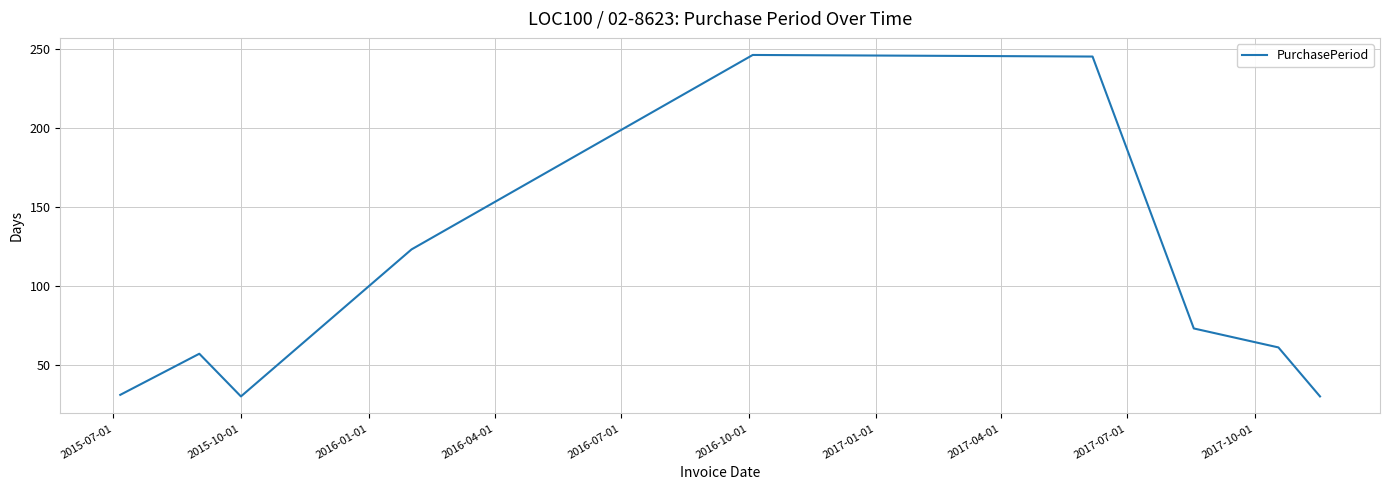

What is the greatest value displayed?

246